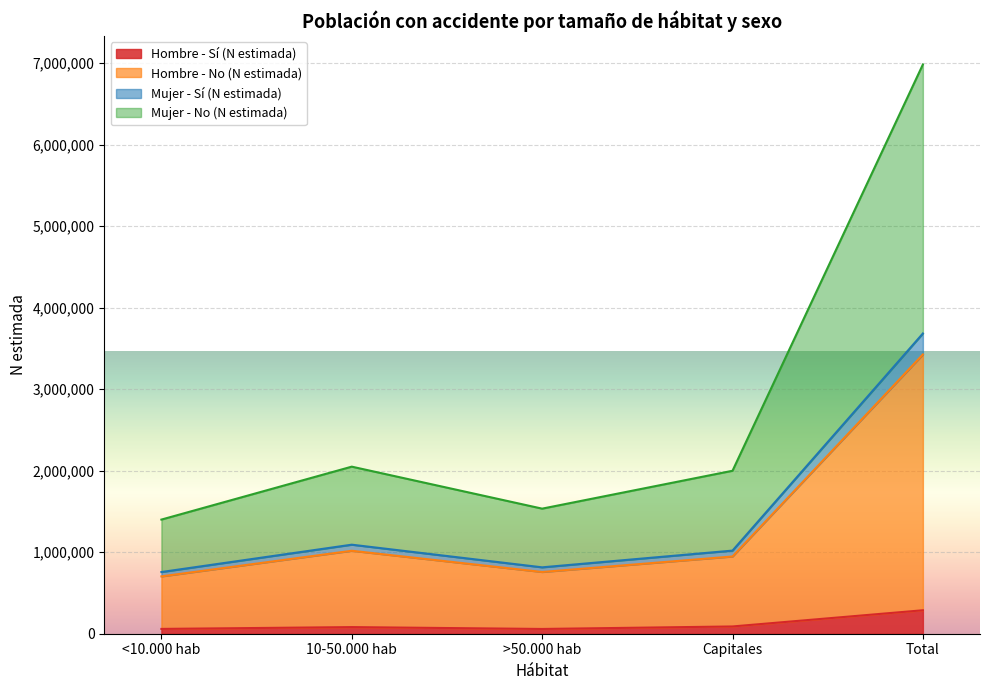

Reading right to left, extract all data points from this chart.

Hombre - Sí (N estimada): 287913	89193	58408	81289	59022
Hombre - No (N estimada): 3426779	947739	757623	1017947	703469
Mujer - Sí (N estimada): 3684251	1020023	814668	1092570	756989
Mujer - No (N estimada): 6985088	1999640	1534797	2050131	1400519